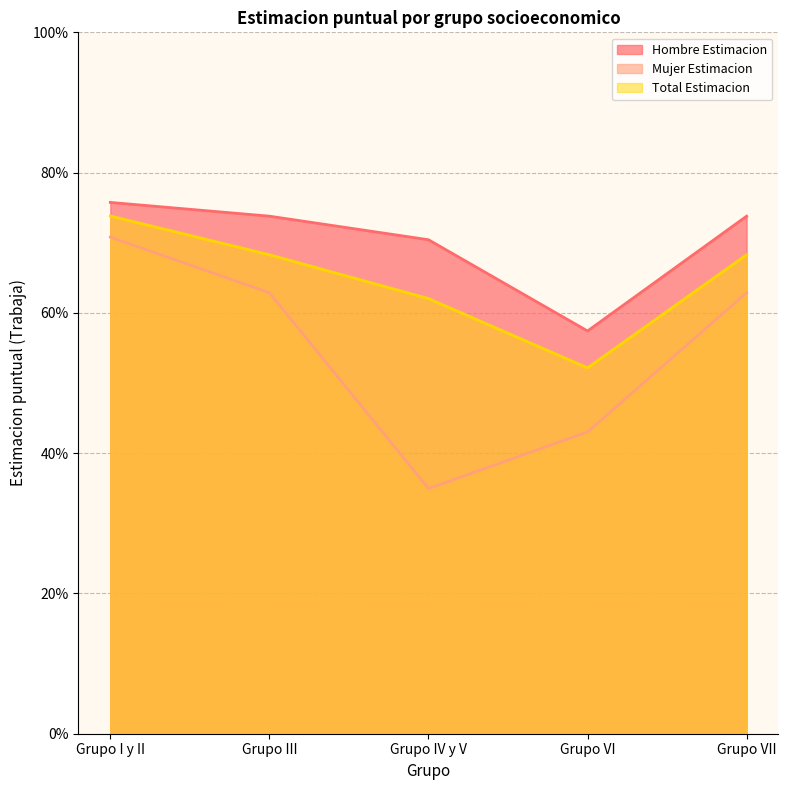

Which has a higher value, Grupo I y II or Grupo III?

Grupo I y II